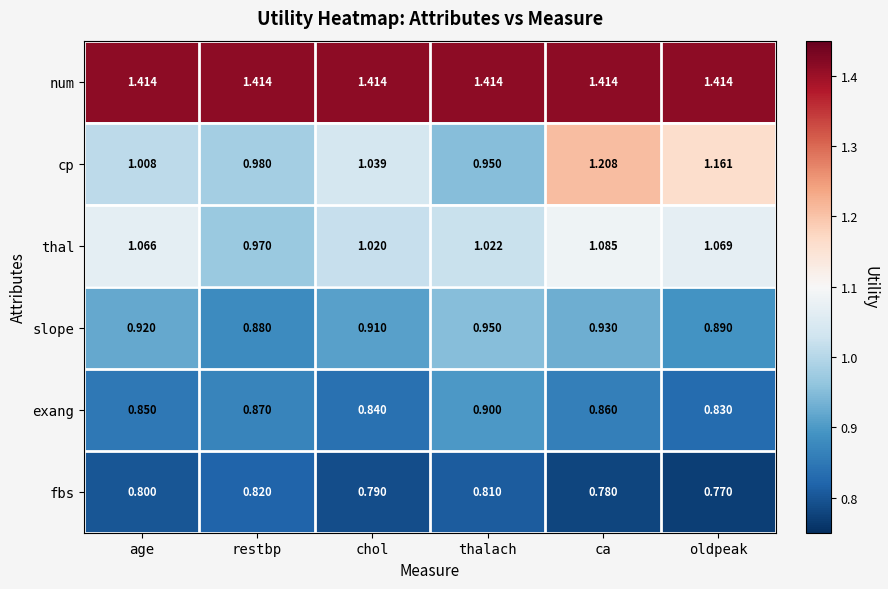

Which series has the largest total across all categories?

num